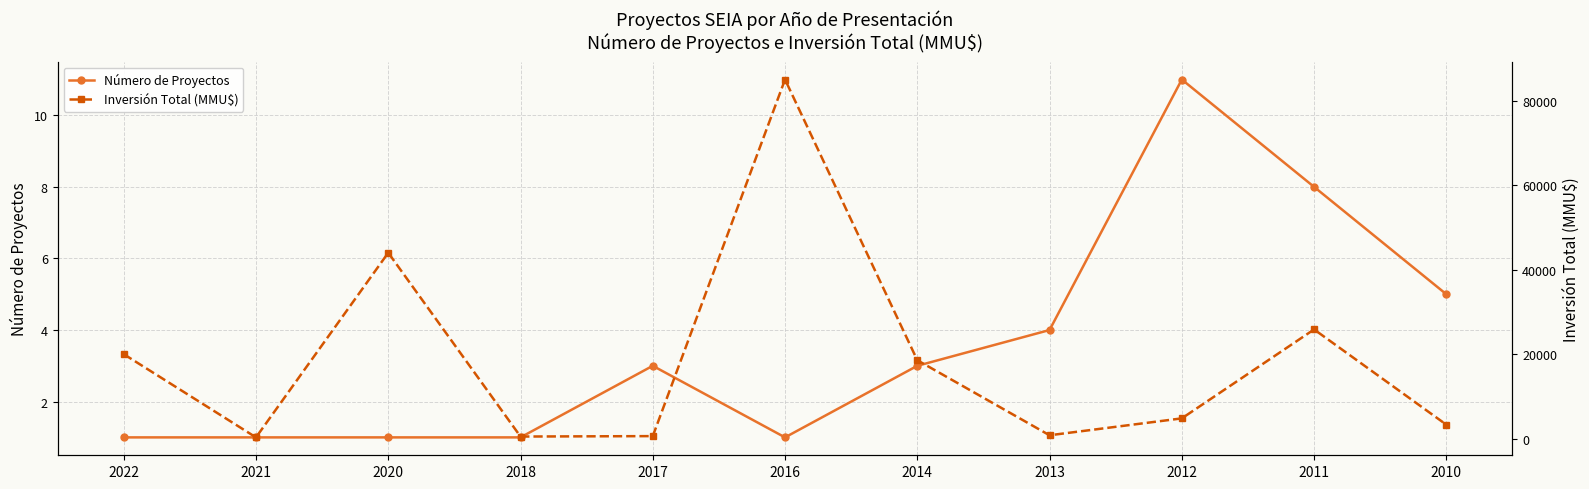

Between 2011 and 2012, which is larger?

2012